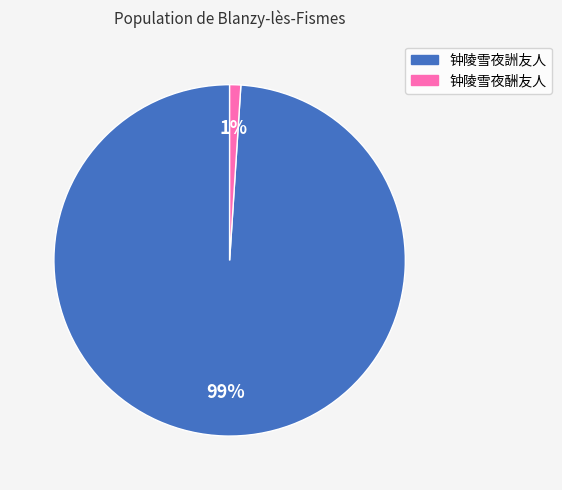

How many segments does this pie chart have?

2